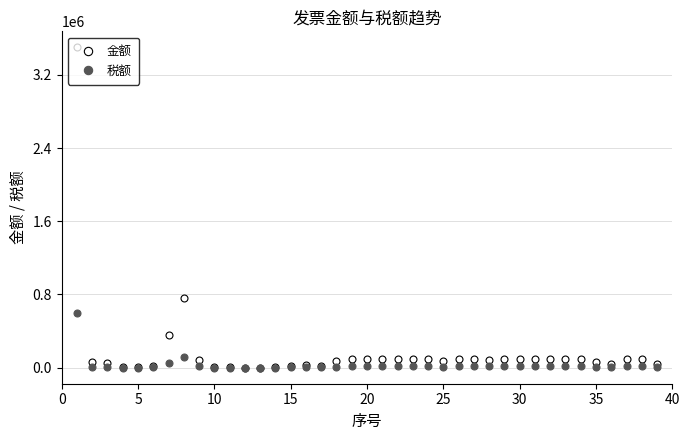

How many data points in 金额 are less than 87931?

19